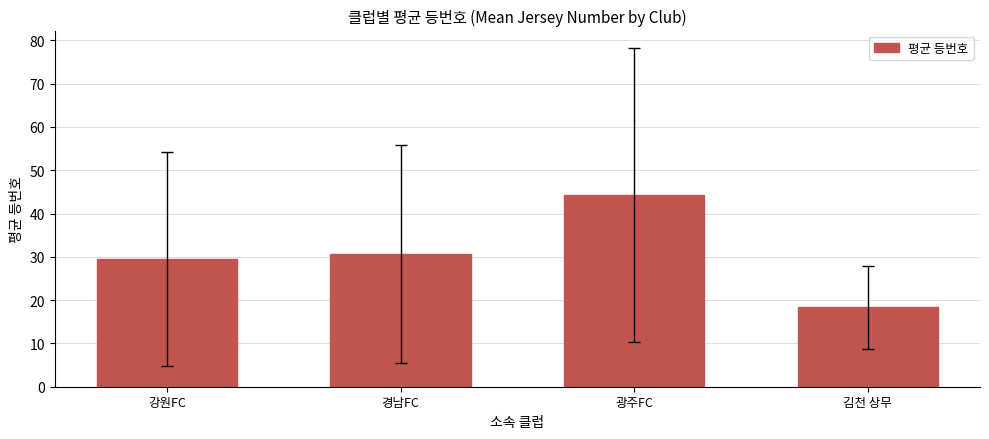

Which has a higher value, 강원FC or 경남FC?

경남FC